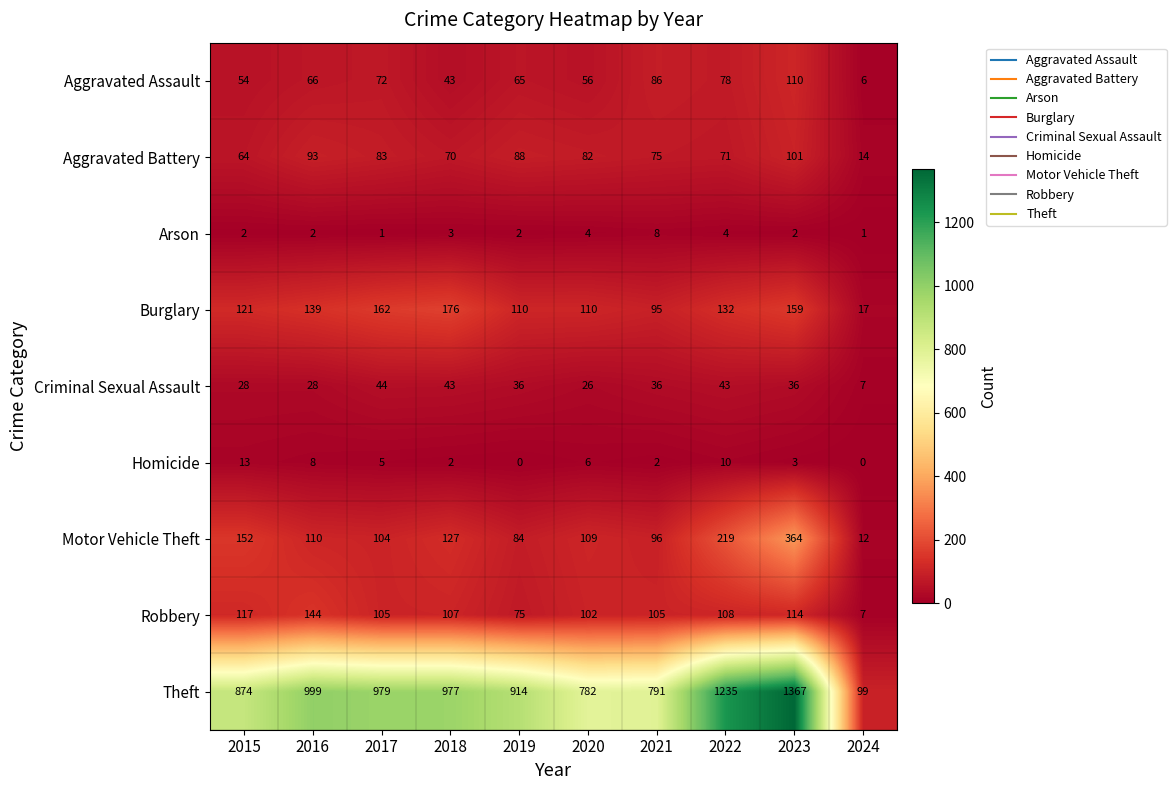

Which category has the highest value in the Arson series?

2021